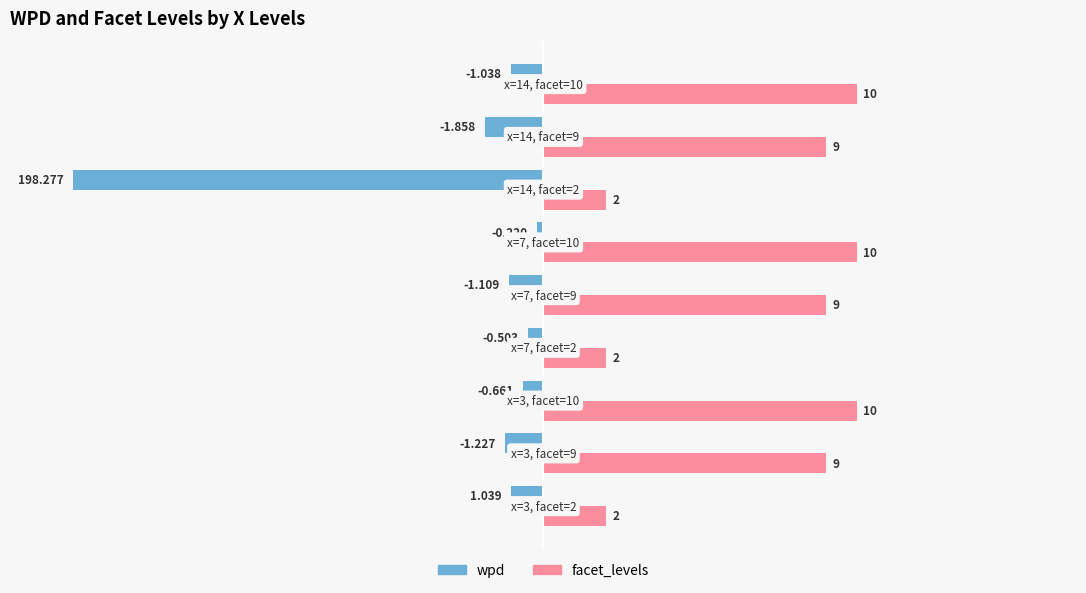

Which series has the largest total across all categories?

facet_levels